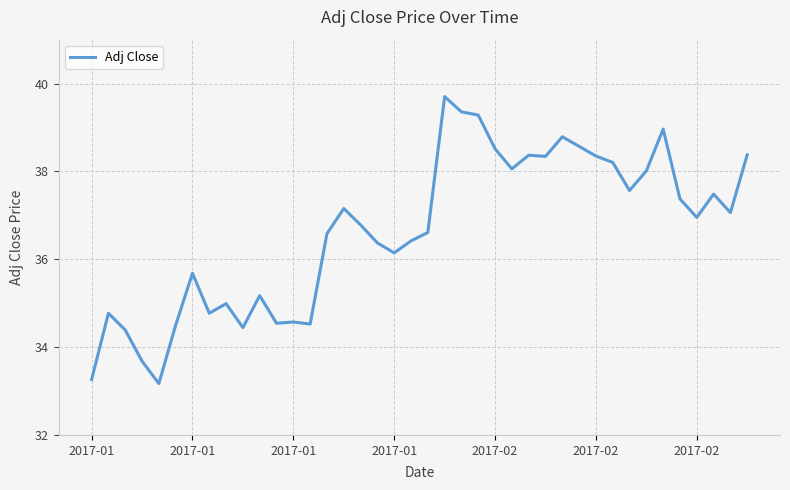

What is the difference between the maximum and minimum values?

6.5